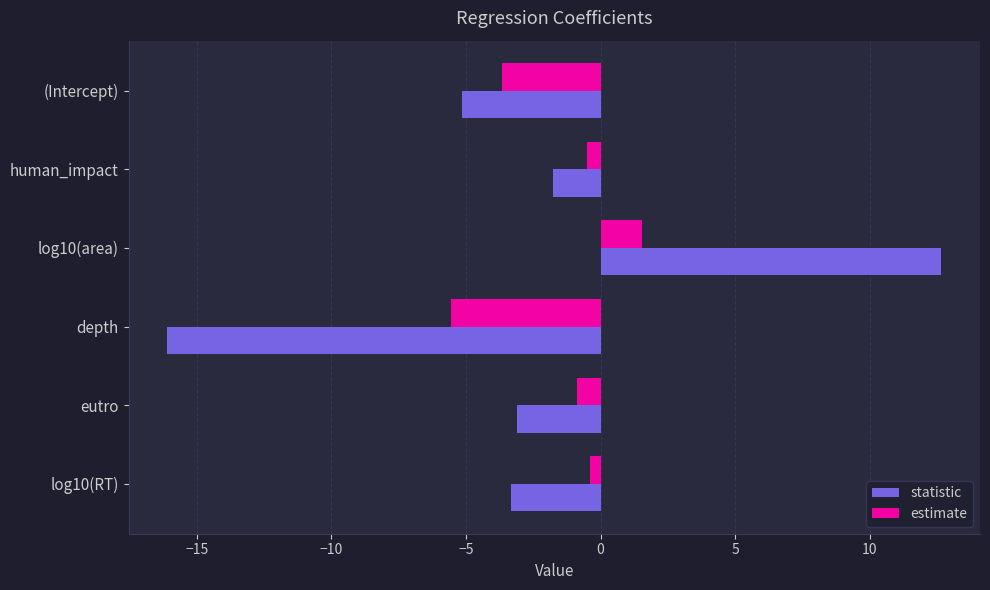

What is the sum of all estimate values?

-9.5